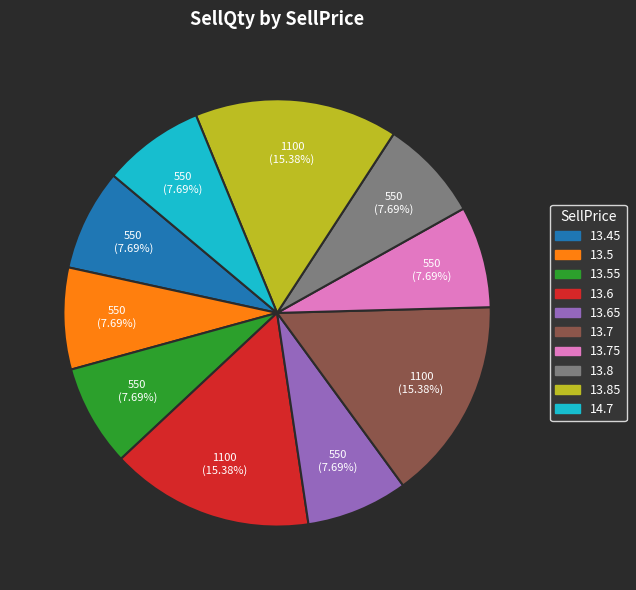

Is there a majority slice in this chart?

No